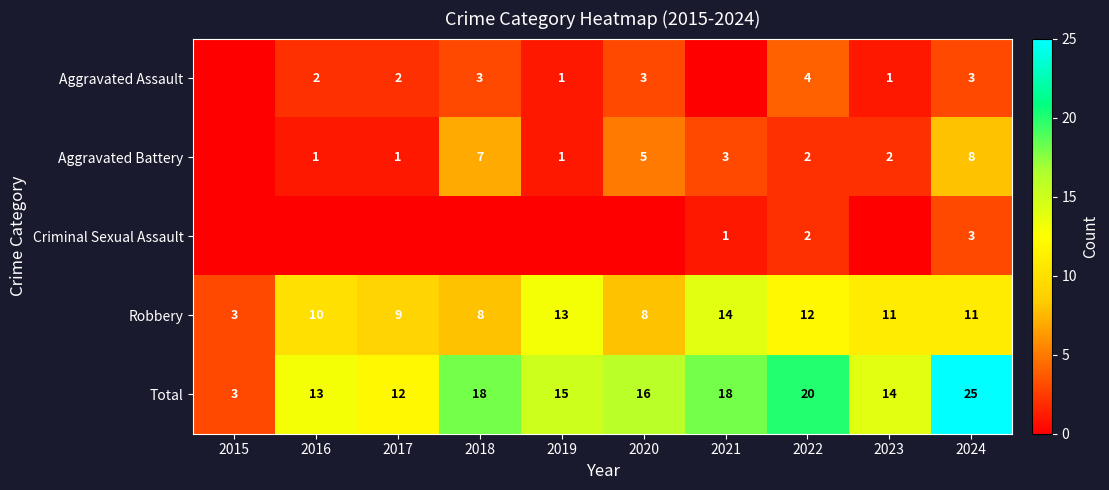

Is the value of Aggravated Assault at 2016 greater than the value of Robbery at 2019?

No